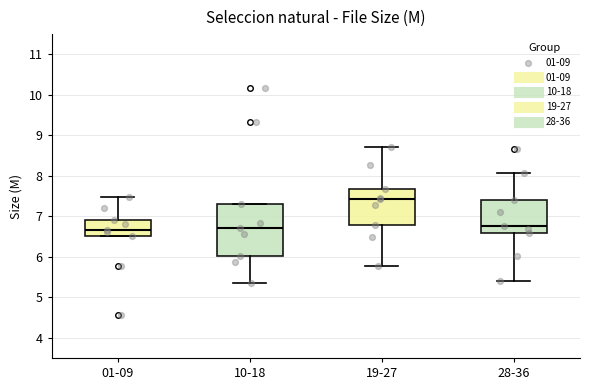

Reading left to right, transcribe this box plot: for each box, give where its median line is, the range the box spans, and where its two whiskers end, as read against the y-axis. The values are not printed on the chart, so give them approximately, as read against the axis.

01-09: median 6.7, box 6.5 to 6.9, whiskers 6.5 to 7.5
10-18: median 6.7, box 6.0 to 7.3, whiskers 5.3 to 7.3
19-27: median 7.4, box 6.8 to 7.7, whiskers 5.8 to 8.7
28-36: median 6.8, box 6.6 to 7.4, whiskers 5.4 to 8.1